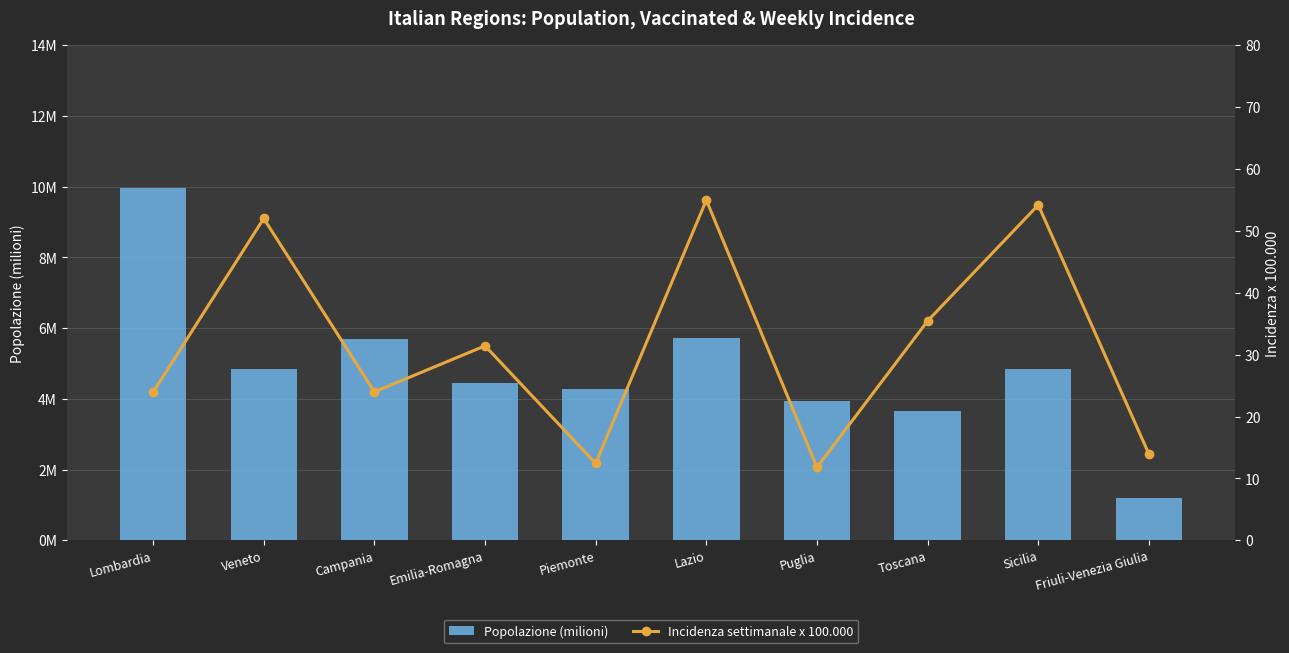

Reading left to right, what are all the values shown in this chart?

Popolazione (milioni): Lombardia=10.0	Veneto=4.9	Campania=5.7	Emilia-Romagna=4.4	Piemonte=4.3	Lazio=5.7	Puglia=3.9	Toscana=3.7	Sicilia=4.8	Friuli-Venezia Giulia=1.2
Incidenza settimanale x 100.000: Lombardia=23.9	Veneto=52.0	Campania=24.0	Emilia-Romagna=31.4	Piemonte=12.4	Lazio=55.0	Puglia=11.8	Toscana=35.4	Sicilia=54.2	Friuli-Venezia Giulia=13.9